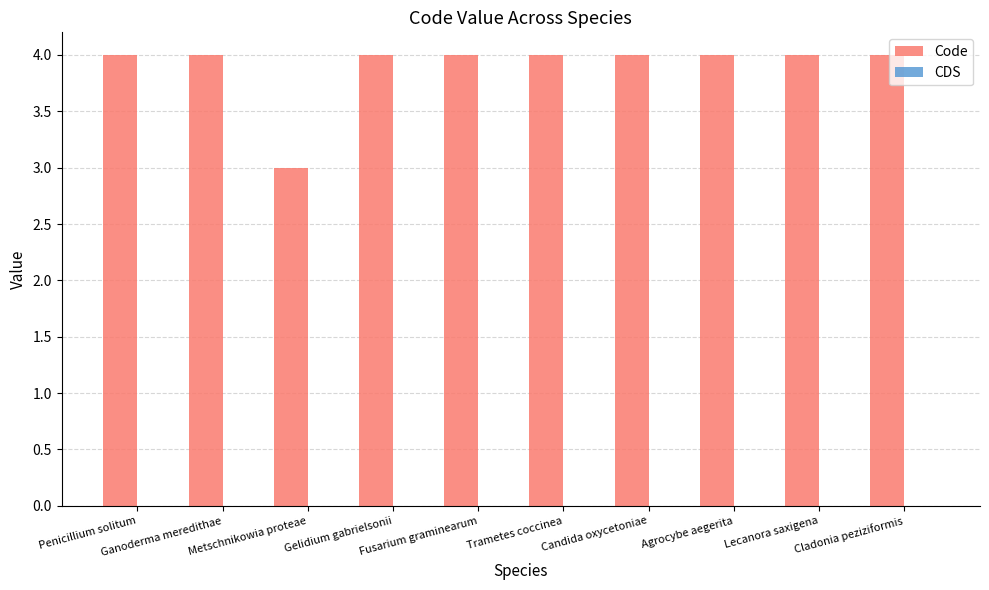

How many bars are there in total?

10